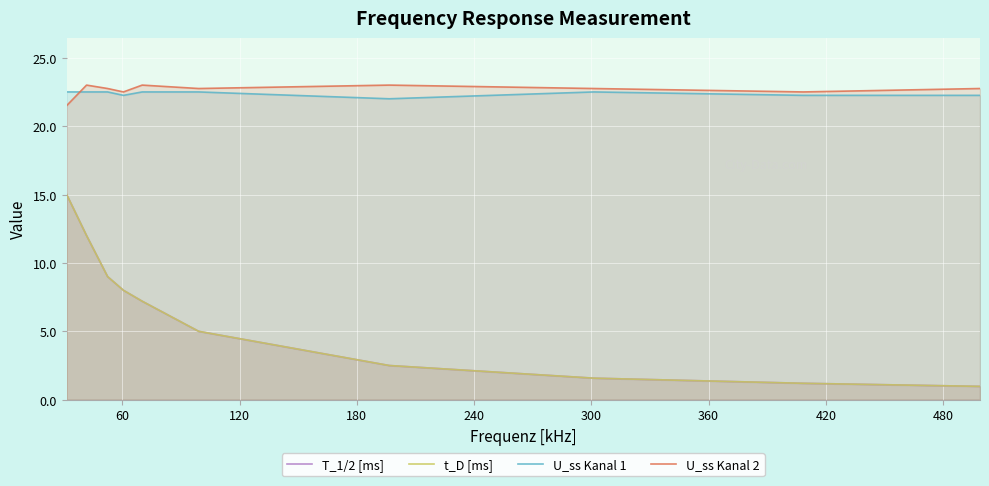

The value of U_ss Kanal 1 at 360 is 28.7. True or false?

False